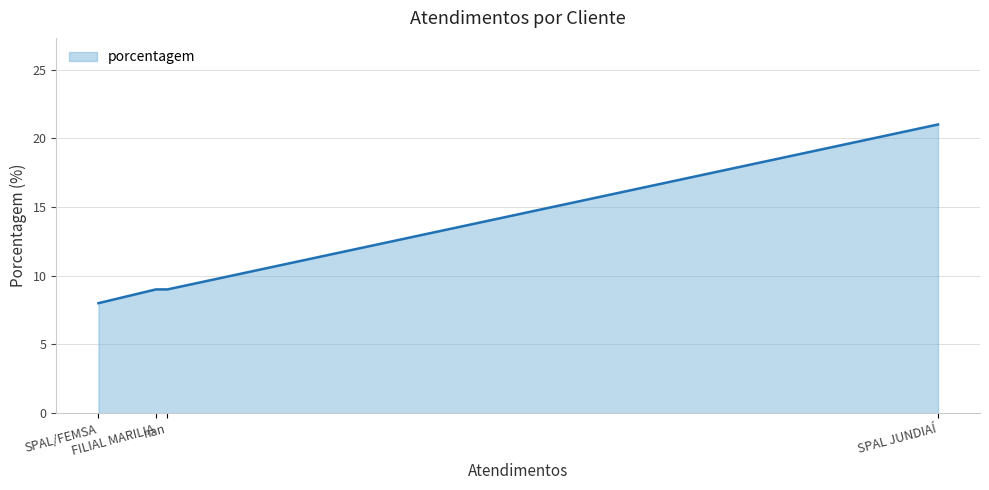

What is the average value?

12